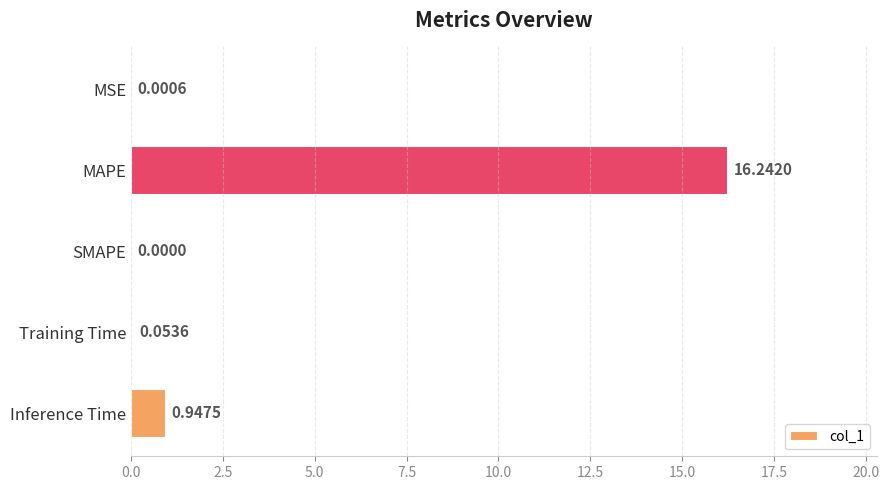

What is the sum of all values?

17.2